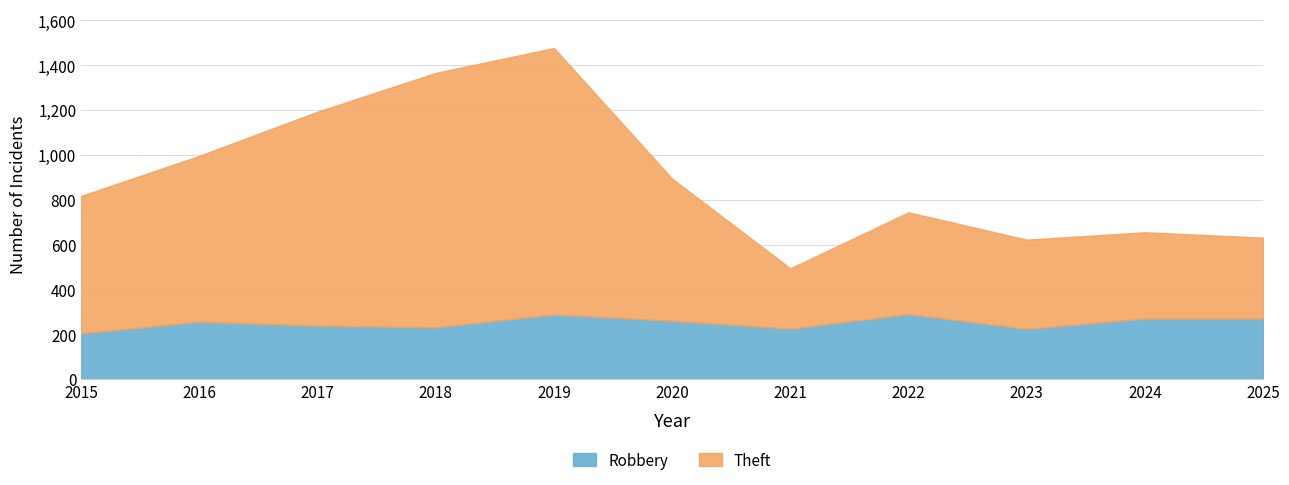

True or false: Robbery has more than 2 points higher than both neighbors.

True